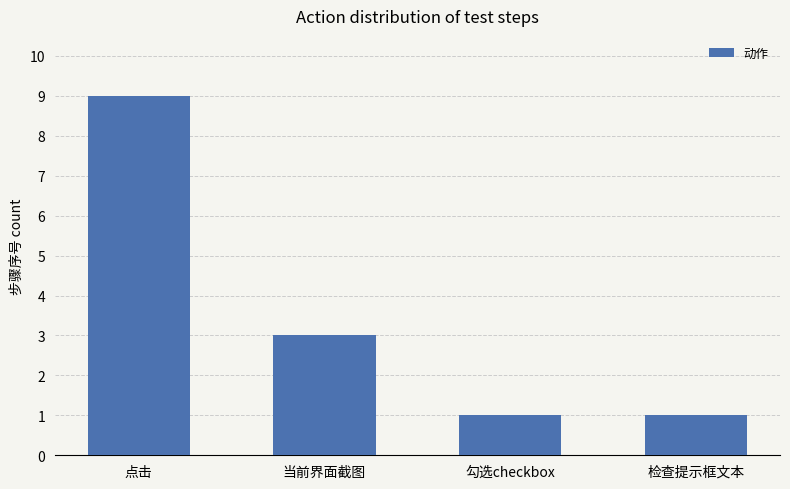

What is the average value?

4